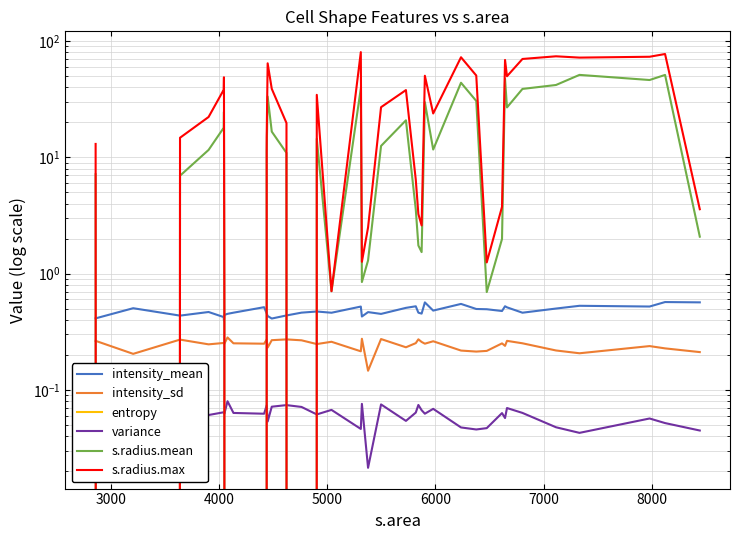

How many intersections are there between s.radius.mean and intensity_sd?

6